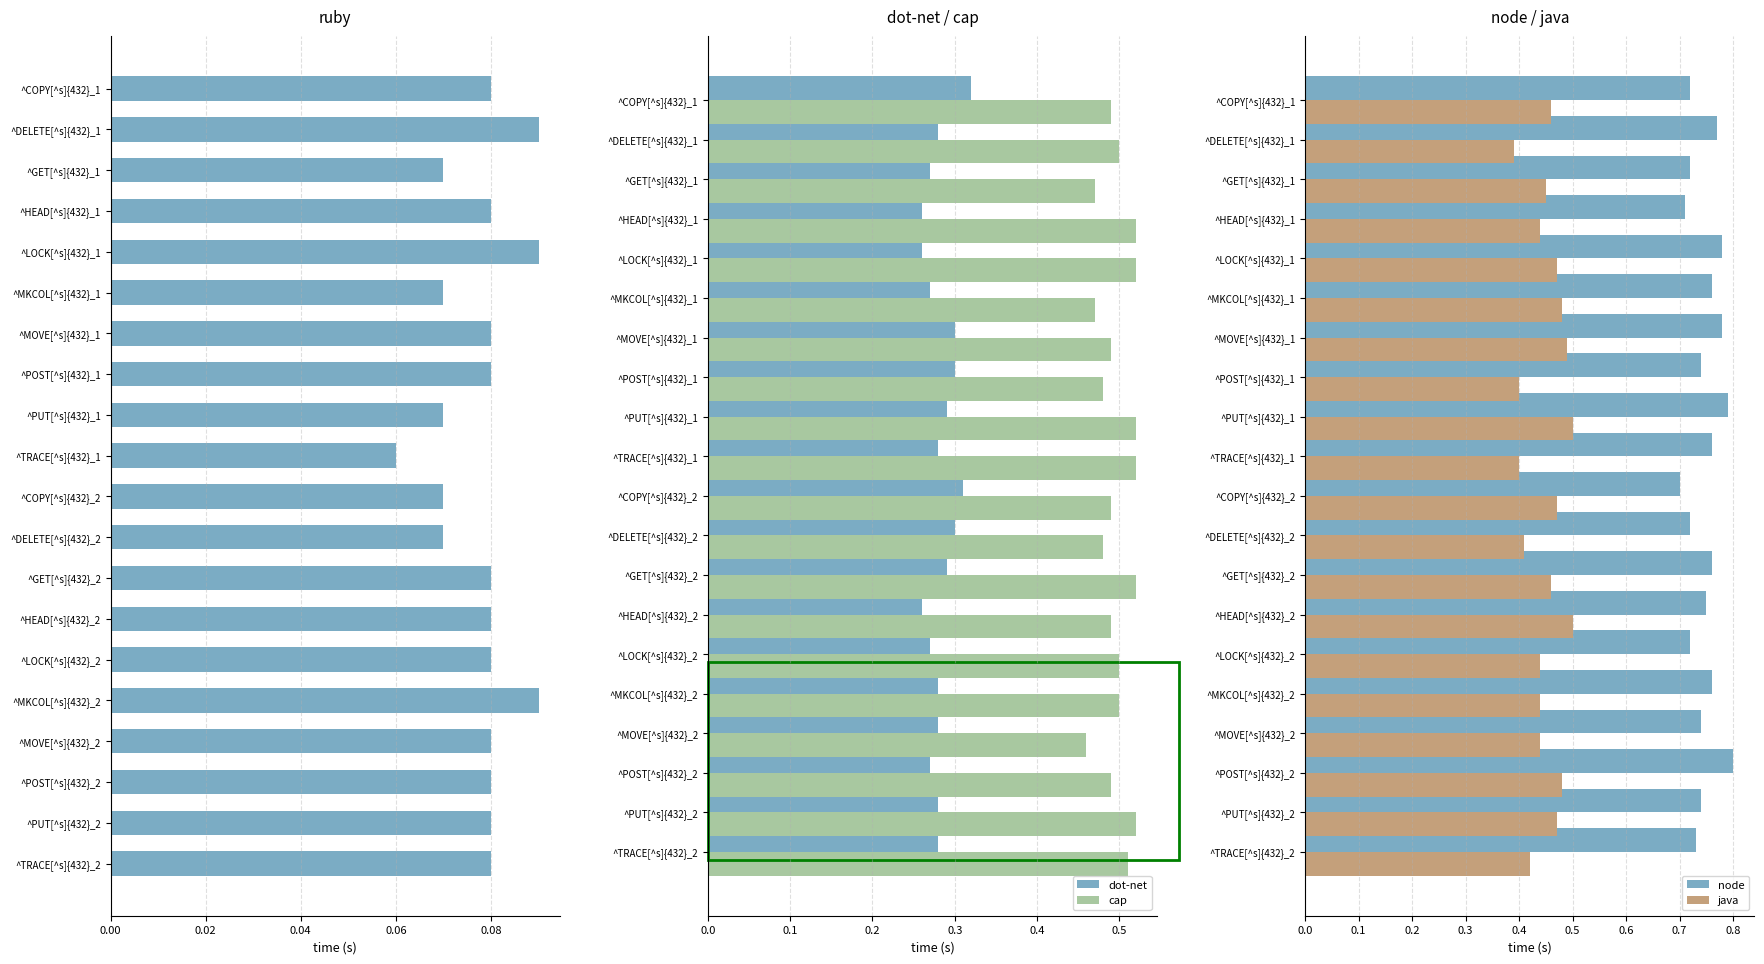

The dot-net series shows 0.4 at ^POST[^s]{432}_1. True or false?

False